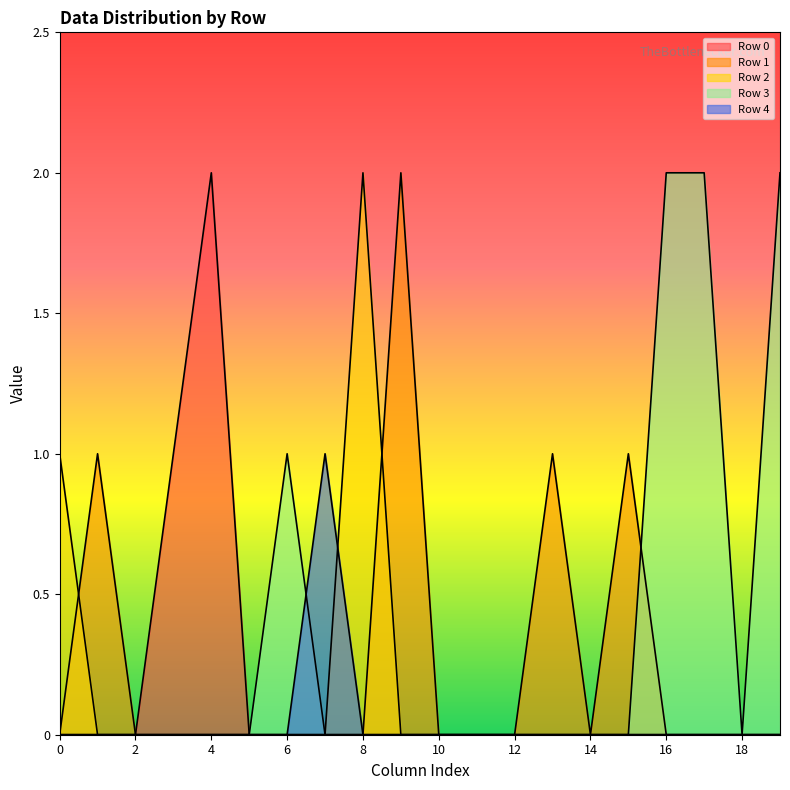

The Row 2 series shows 1 at 18. True or false?

False